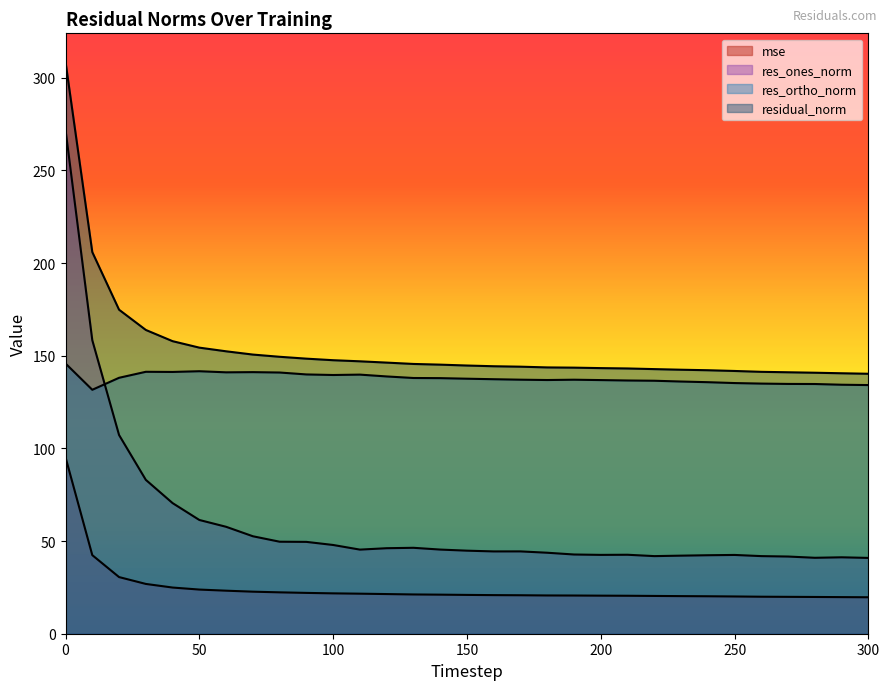

What is the difference between the second highest and second lowest values in the mse series?

22.6